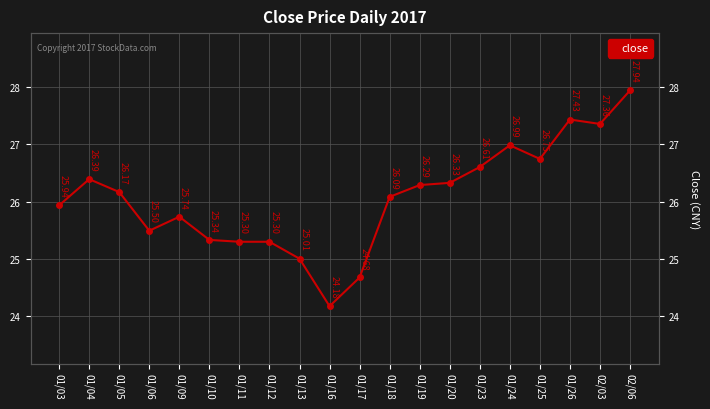

What is the minimum value shown in the chart?

24.2